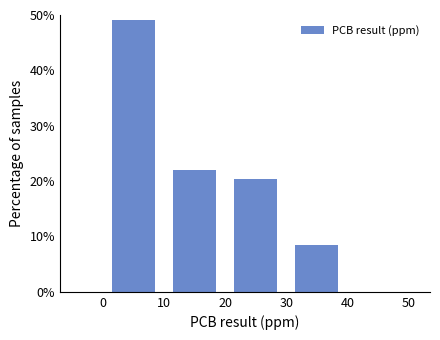

Which range on the x-axis has the tallest bar?

0 to 10